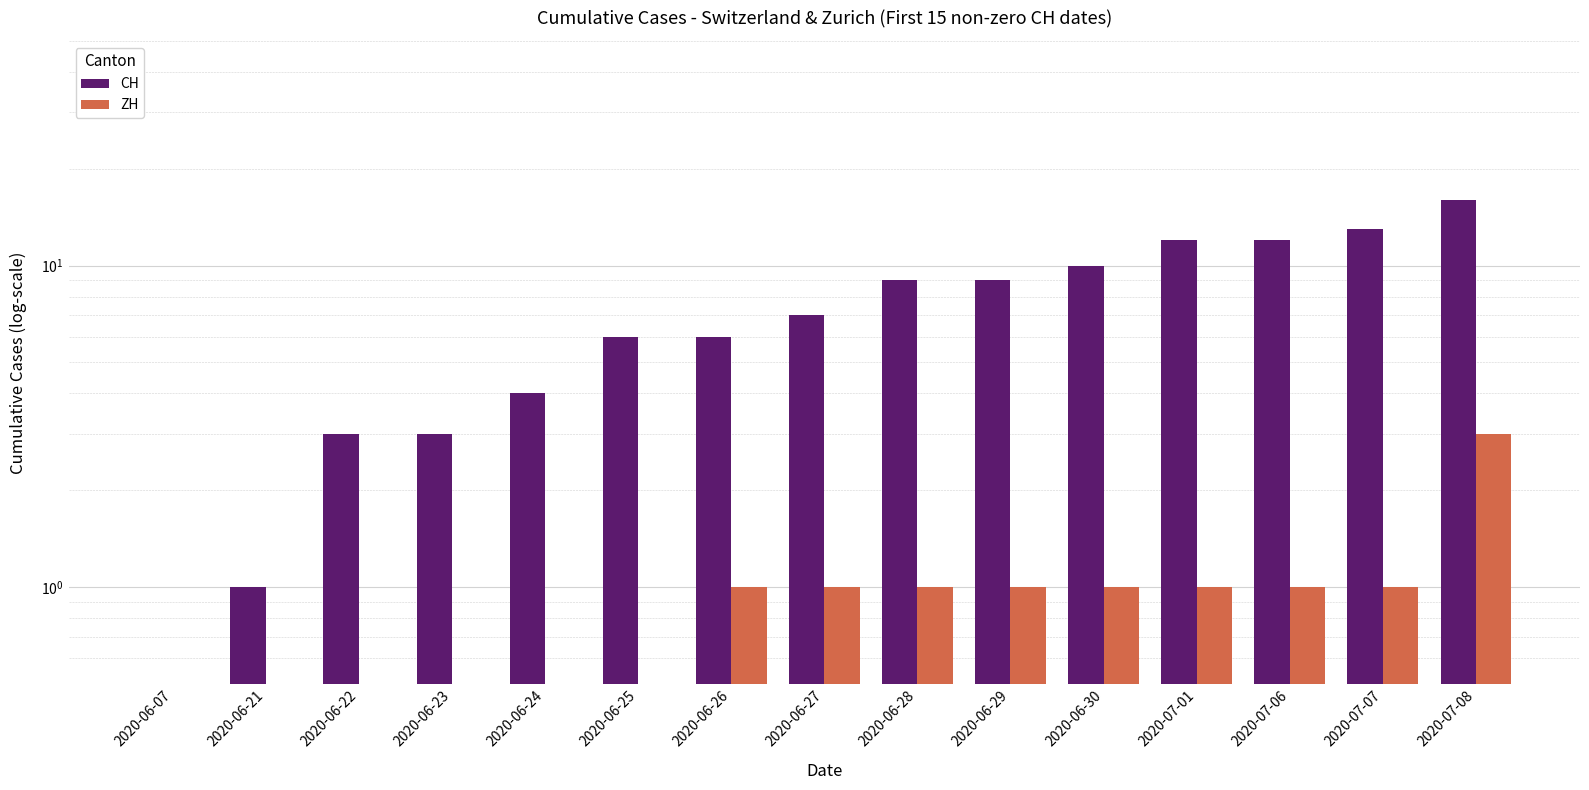

Count the ZH values in the range 0 to 1.

14